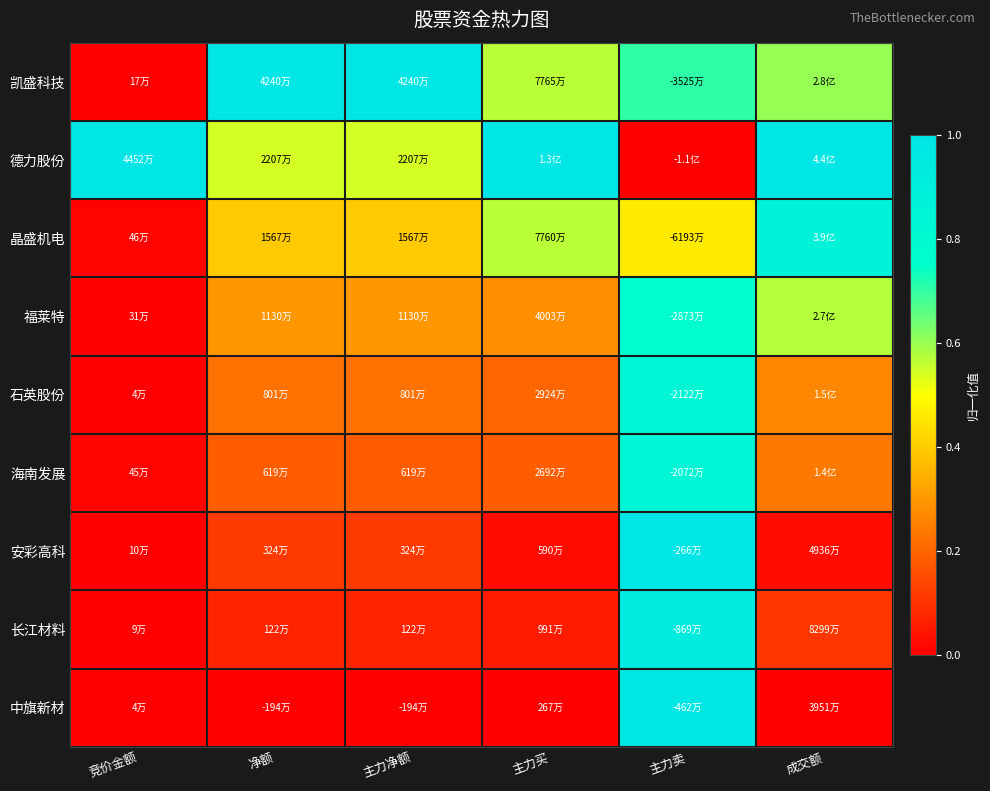

At which category does the chart reach its peak across all series?

净额